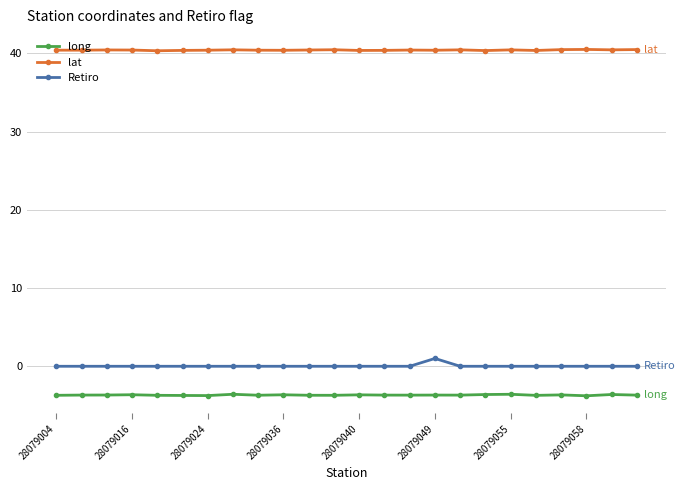

True or false: lat has more than 2 points higher than both neighbors.

True